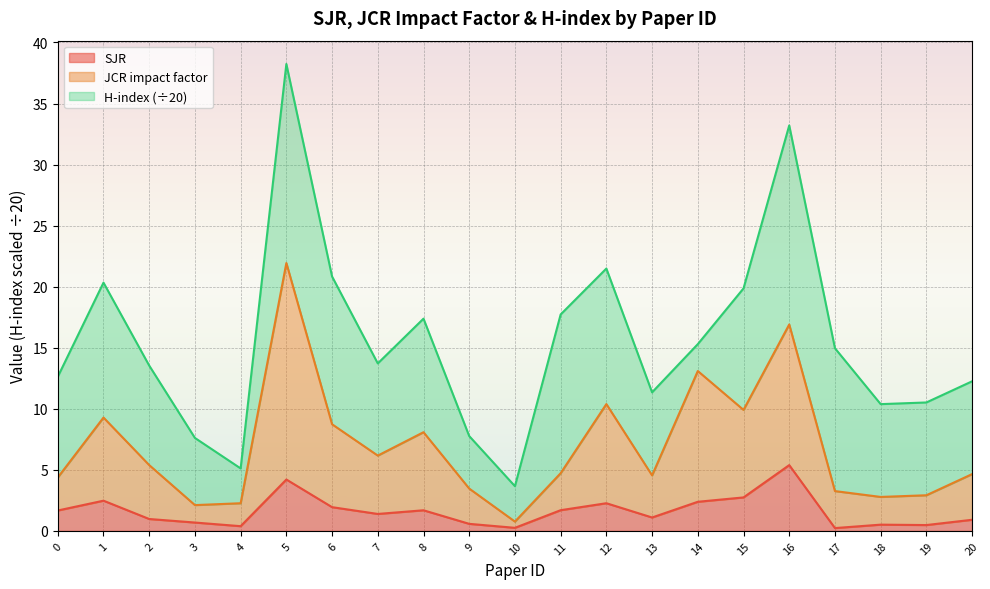

Read the JCR impact factor value at 5.

21.9